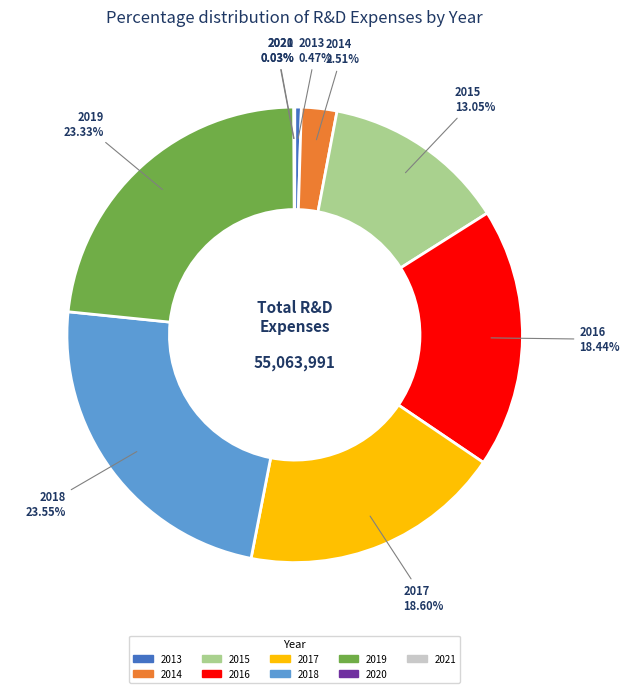

What is the ratio of the value at 2016 to the value at 2015?

1.4